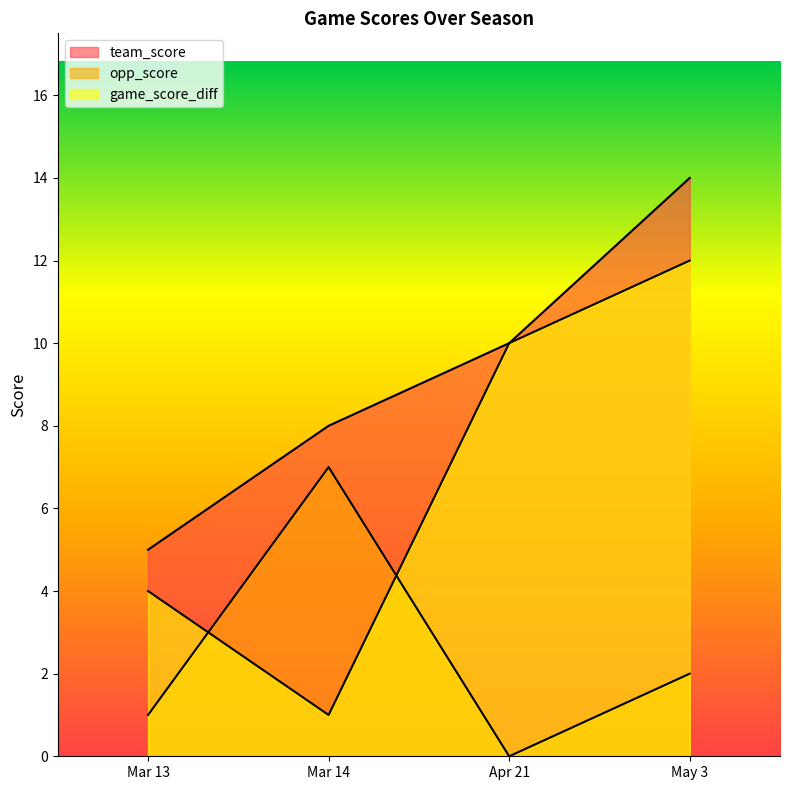

List the labels in order of game_score_diff value, largest first.

May 3, Apr 21, Mar 13, Mar 14